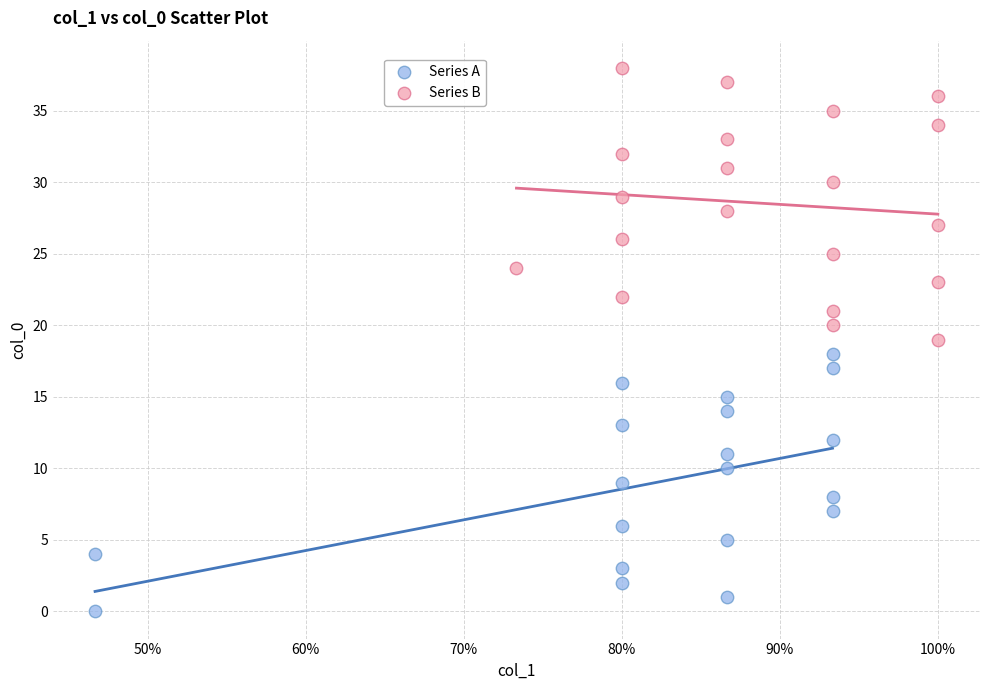

Which series reaches the maximum Y coordinate?

Series B